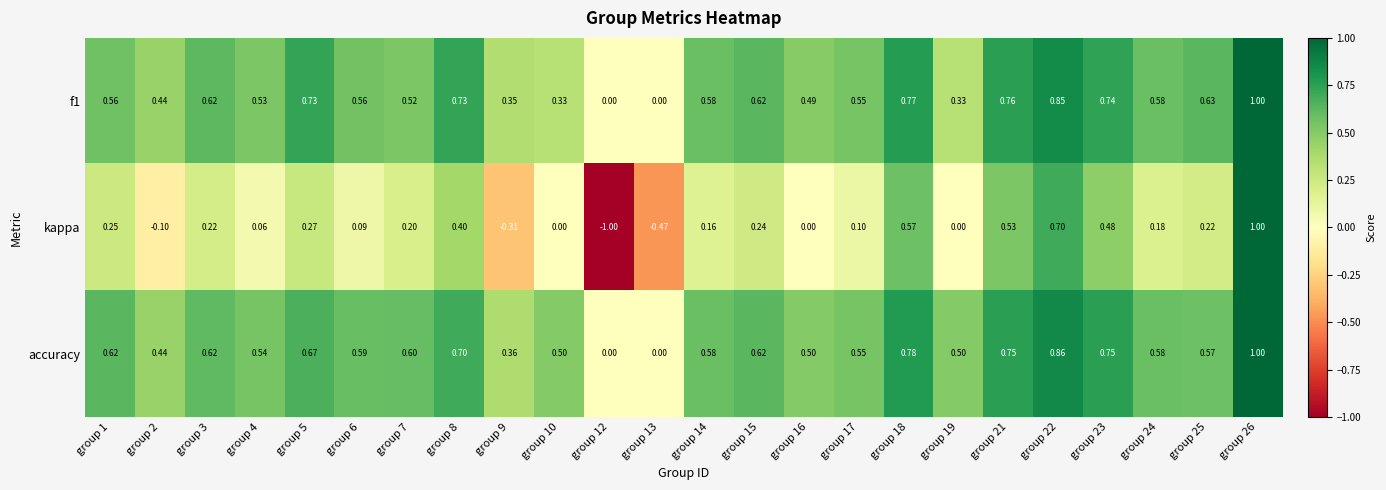

Between group 16 and group 23, which series saw the biggest shift?

kappa